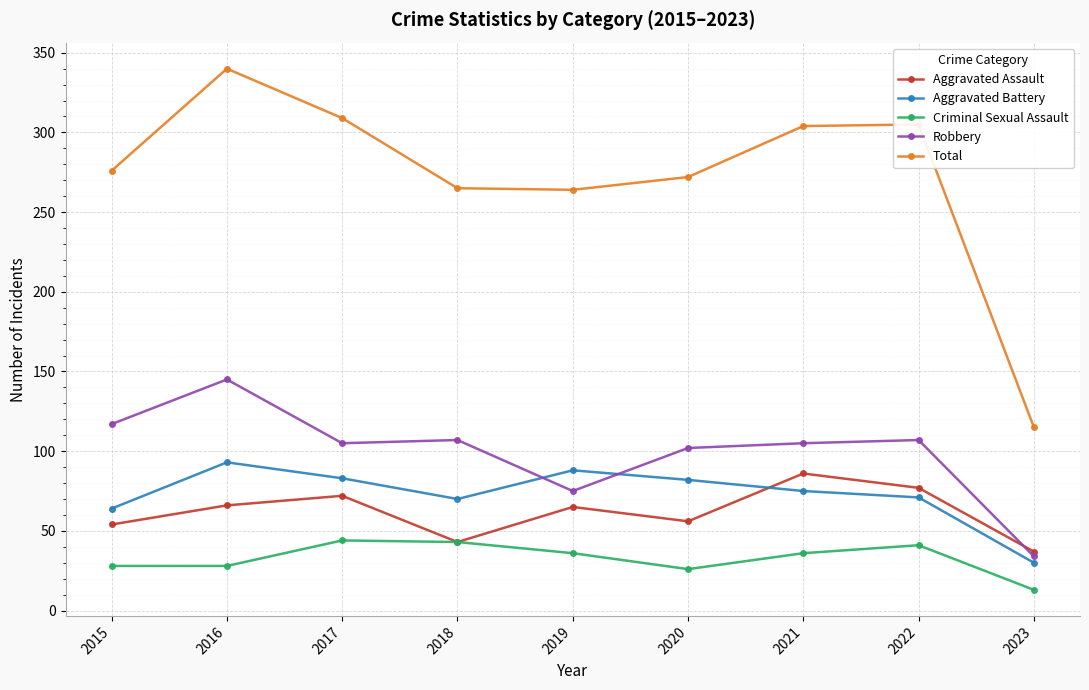

Which series ends up on top after the final intersection of Aggravated Assault and Robbery?

Aggravated Assault